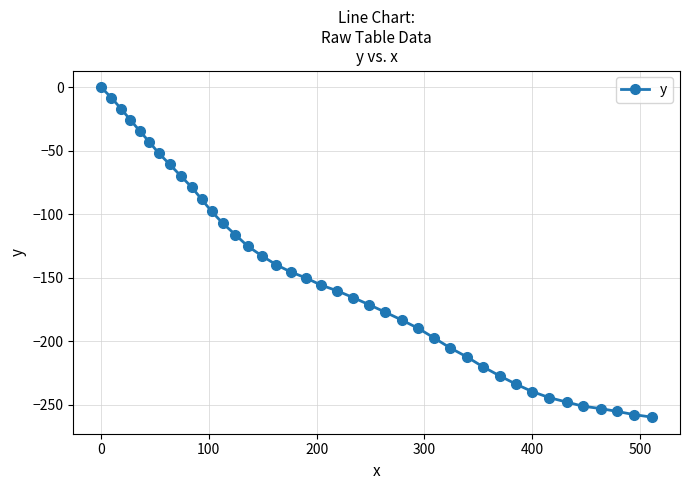

What is the sum of all values?

-6005.1